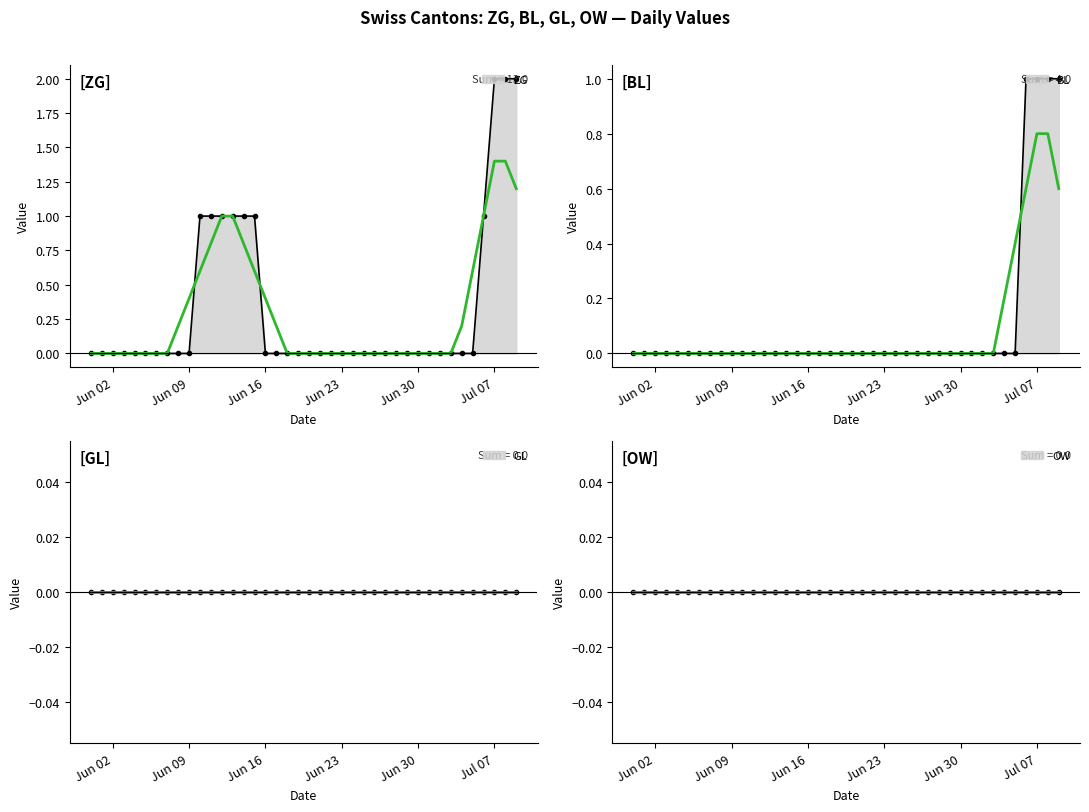

How many positive values does the BL series have?

4